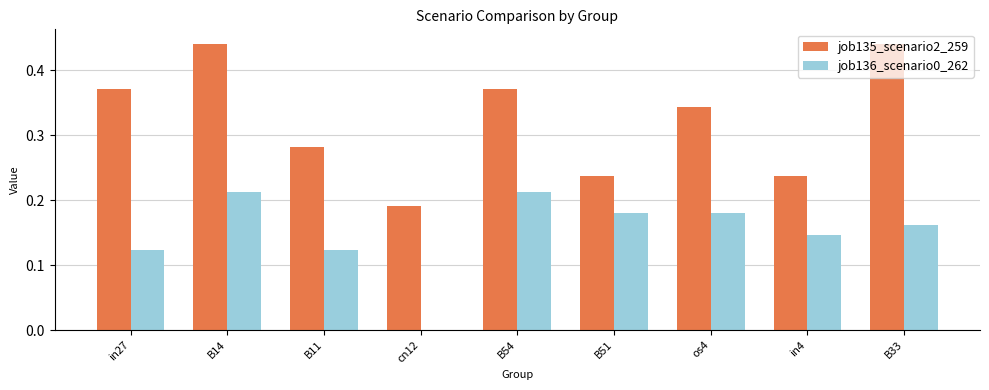

What is the sum of all job135_scenario2_259 values?

2.9